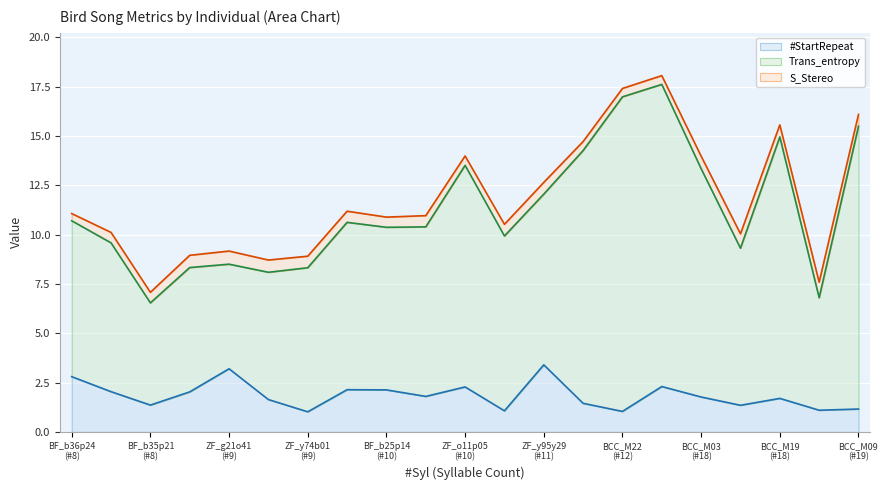

At which category does the chart reach its peak across all series?

15